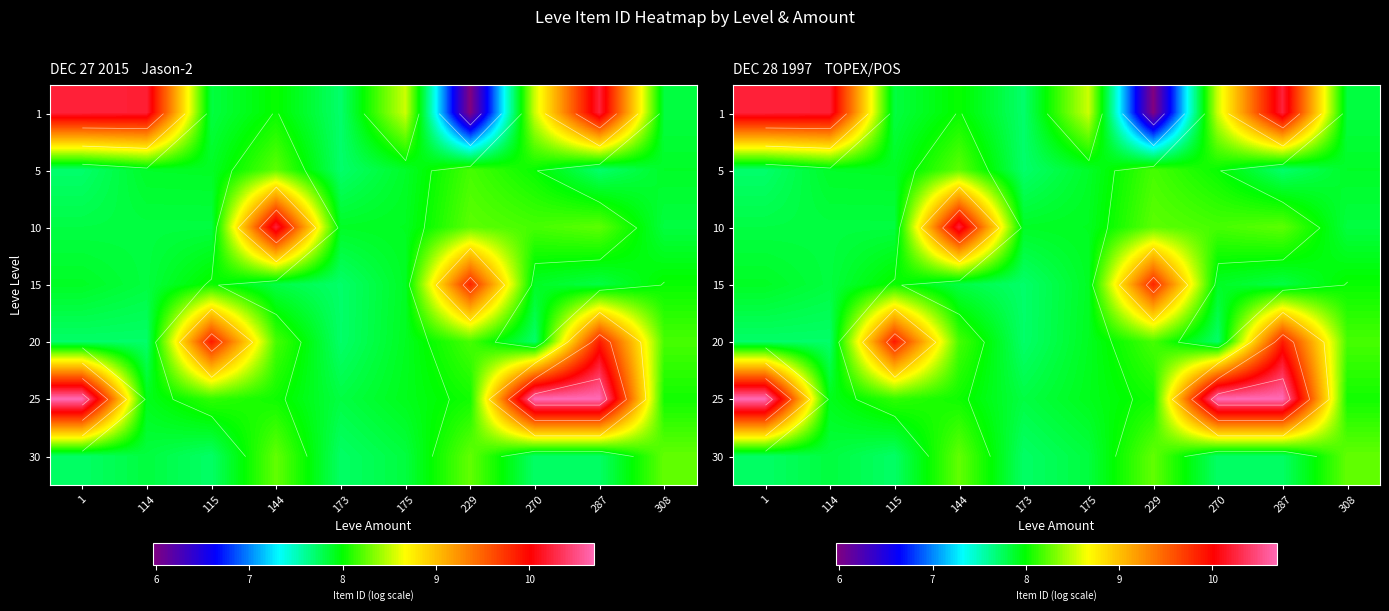

At which label does 25 reach its minimum?

173